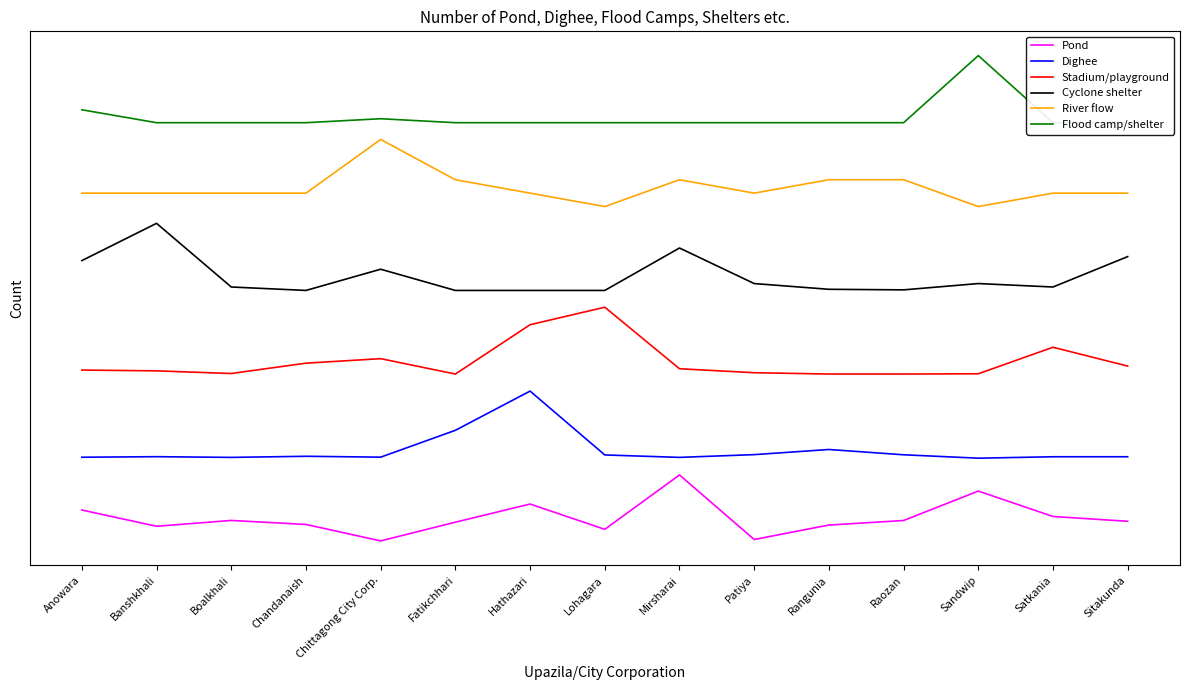

True or false: River flow and Stadium/playground cross at least once.

False